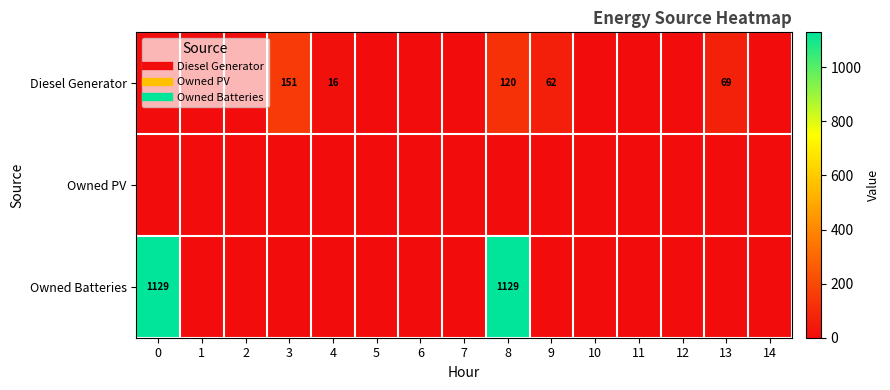

What is the total value across all series at 0?

1129